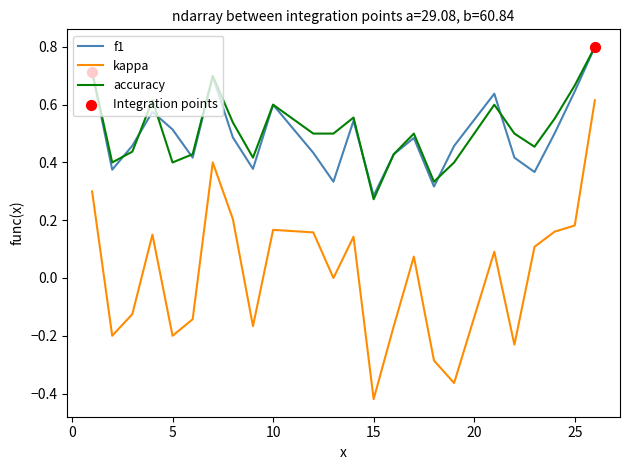

Which series has the widest spread of values?

kappa